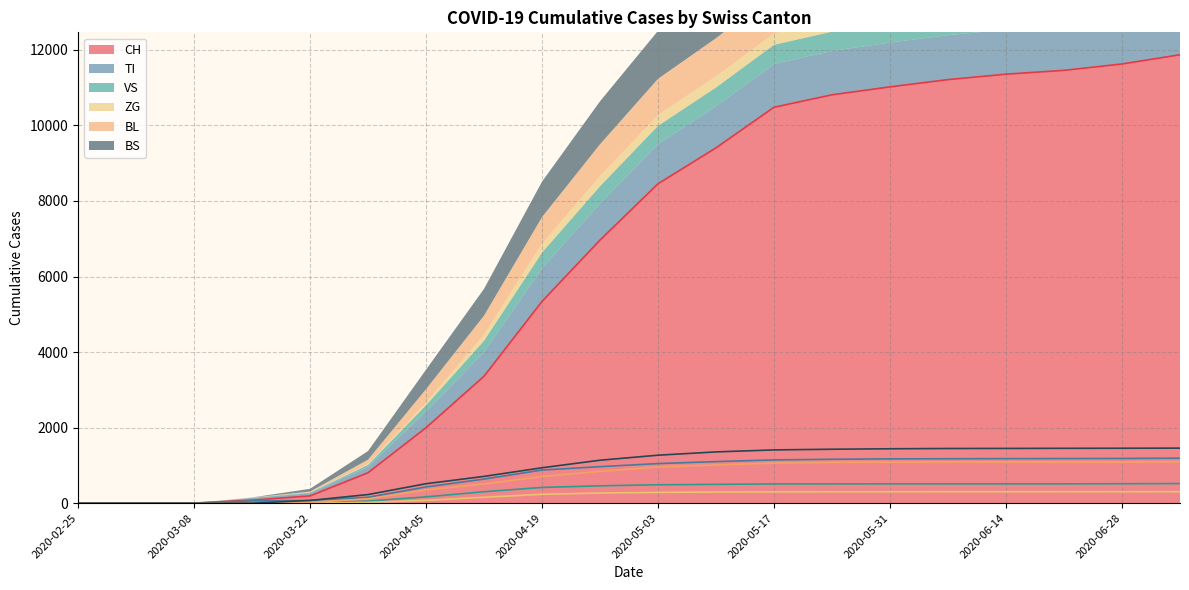

True or false: ZG has more than 0 points higher than both neighbors.

False